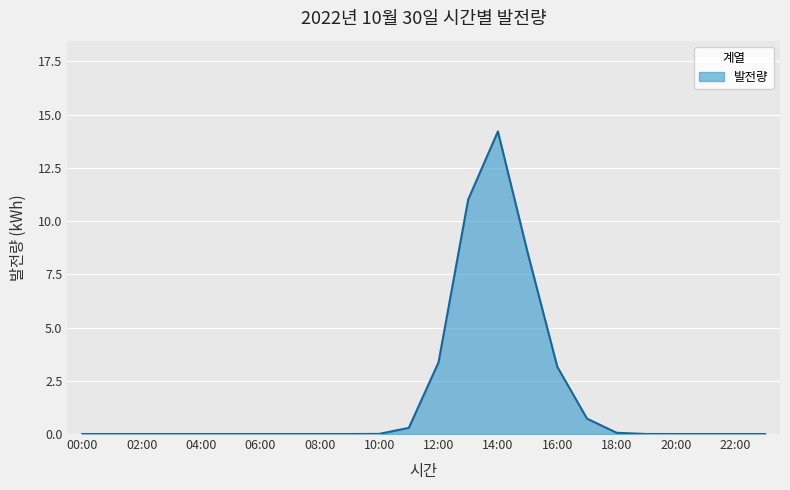

What is the difference between the maximum and minimum values?

14.2